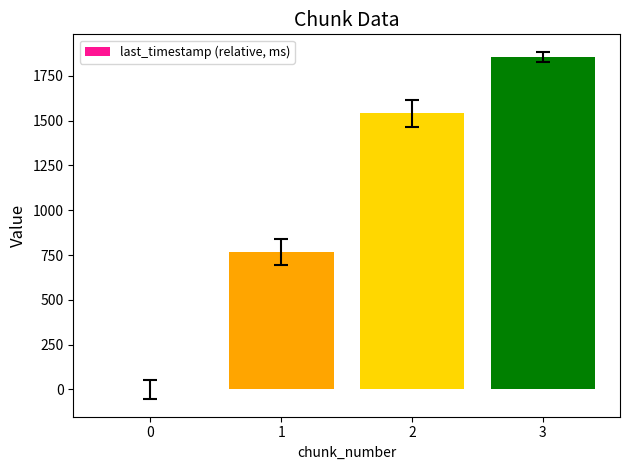

What is the greatest value displayed?

1855.7